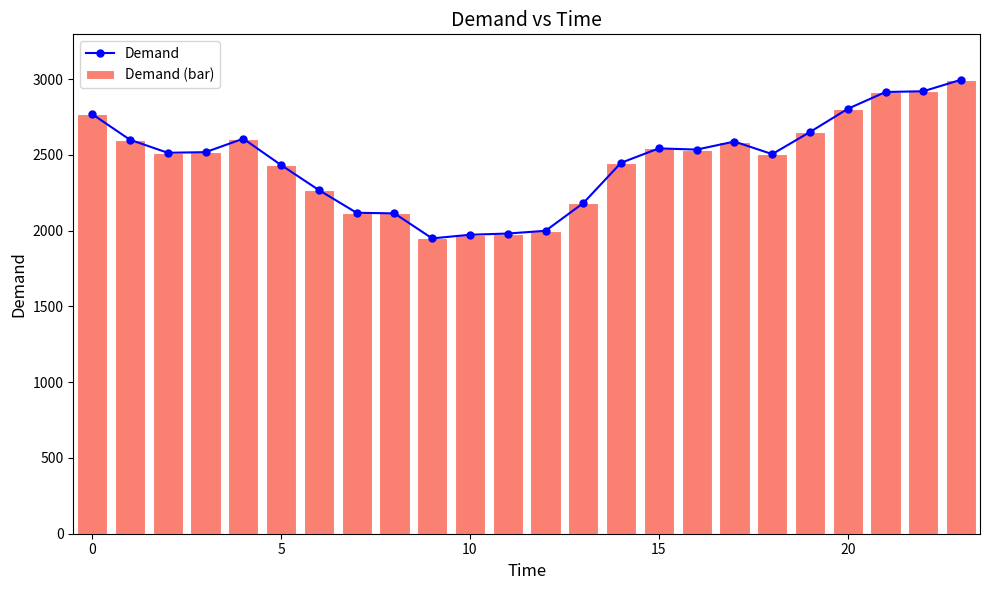

What is the highest value of the Demand (bar) series?

2996